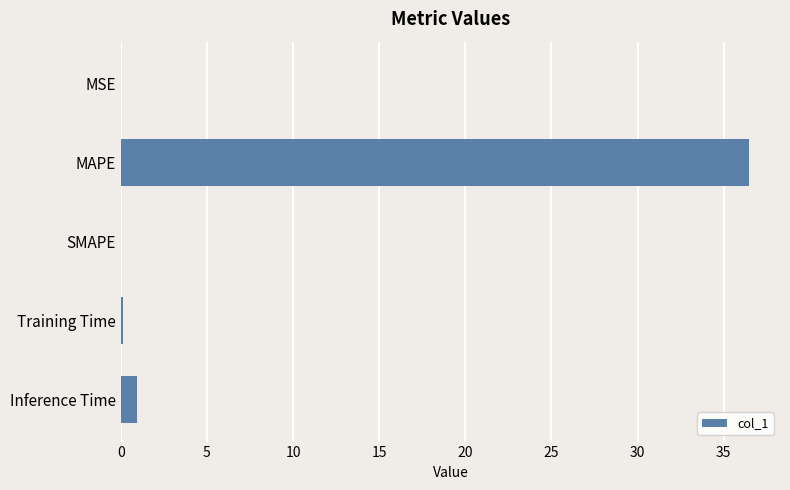

Is it true that the value at MSE is 0.0?

True